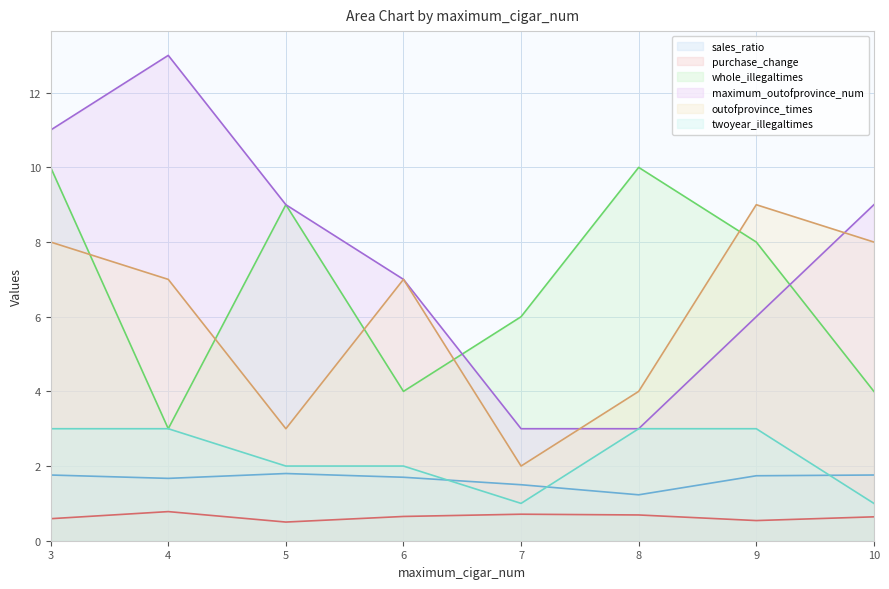

What is the sum of all twoyear_illegaltimes values?

18.0